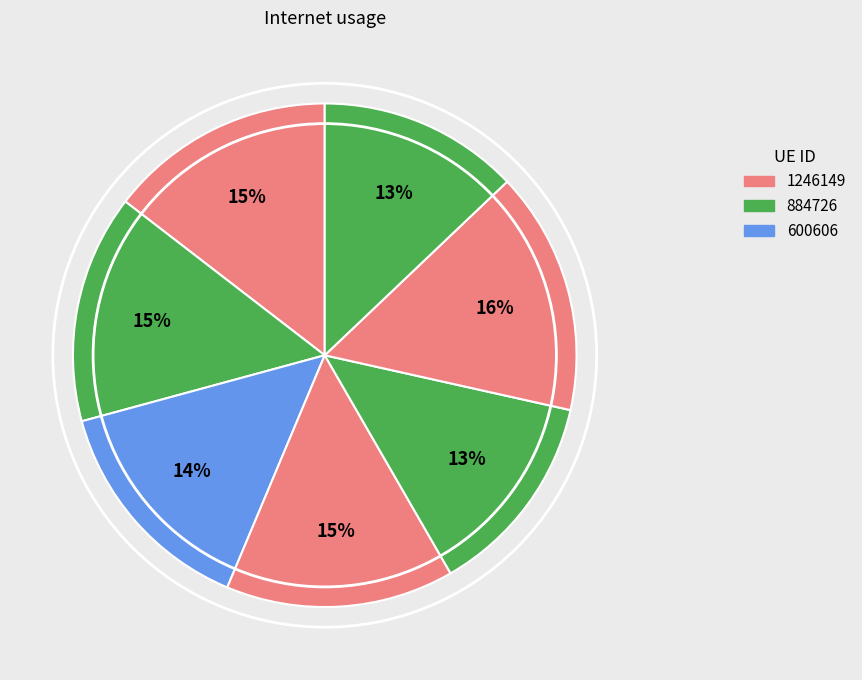

How many slices are in this pie chart?

7